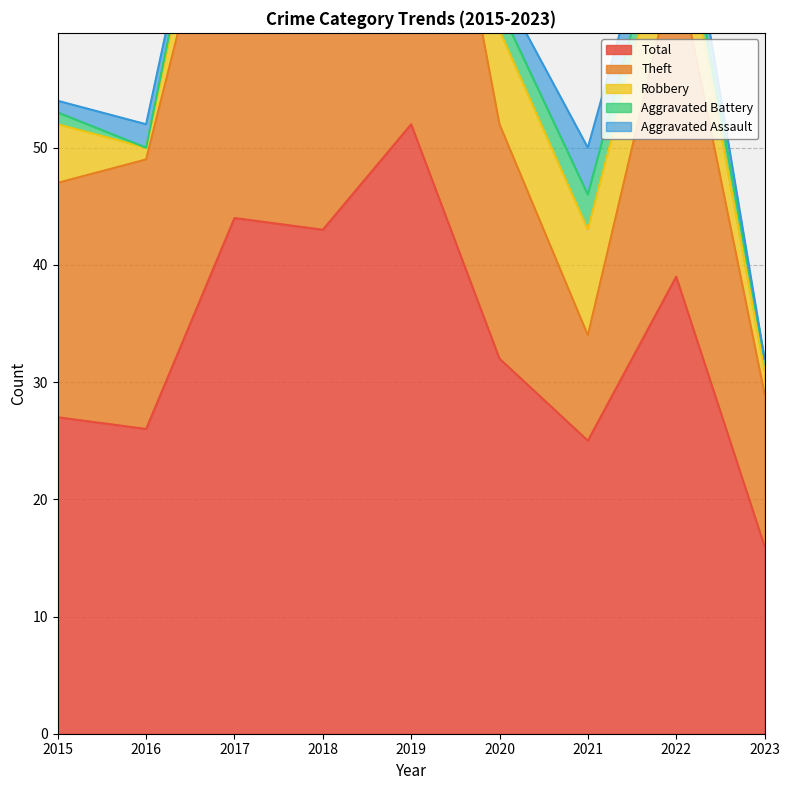

The value of Robbery at 2016 is 1. True or false?

False